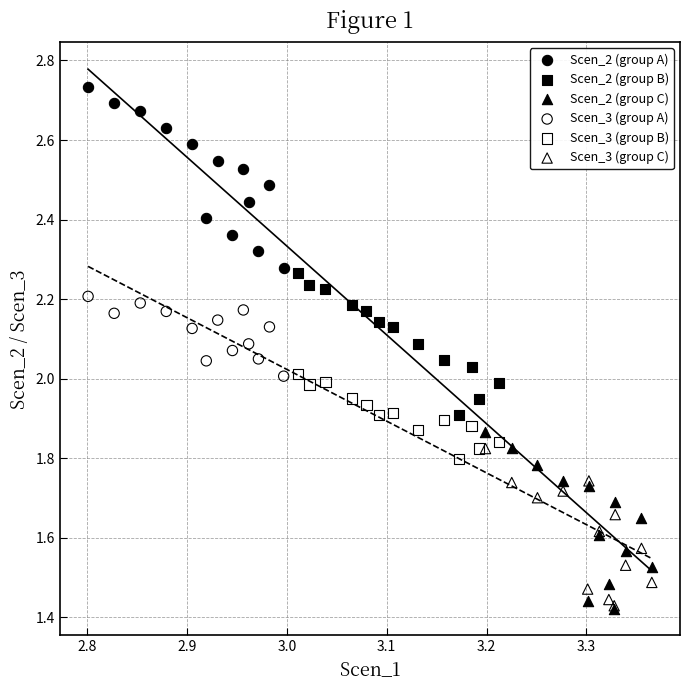

Which series reaches the maximum Y coordinate?

Scen_2 (group A)